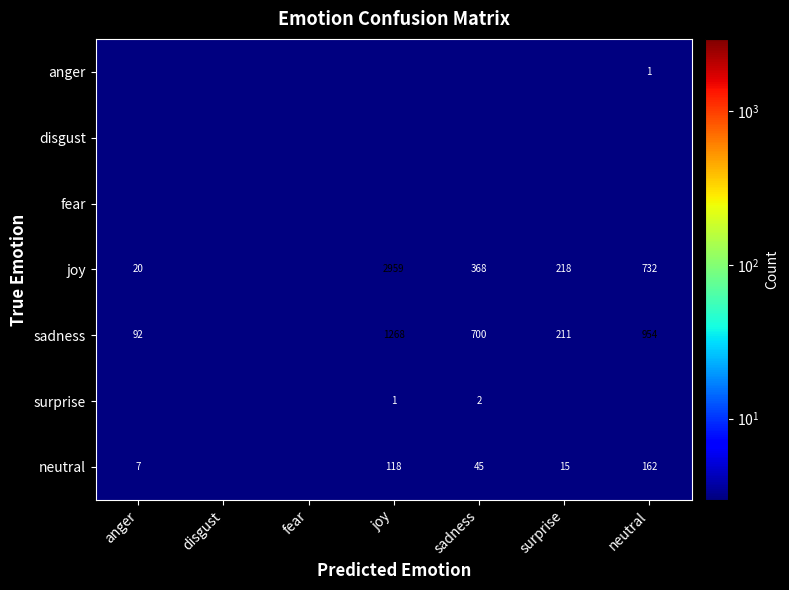

At which category is the sum across all series the highest?

disgust